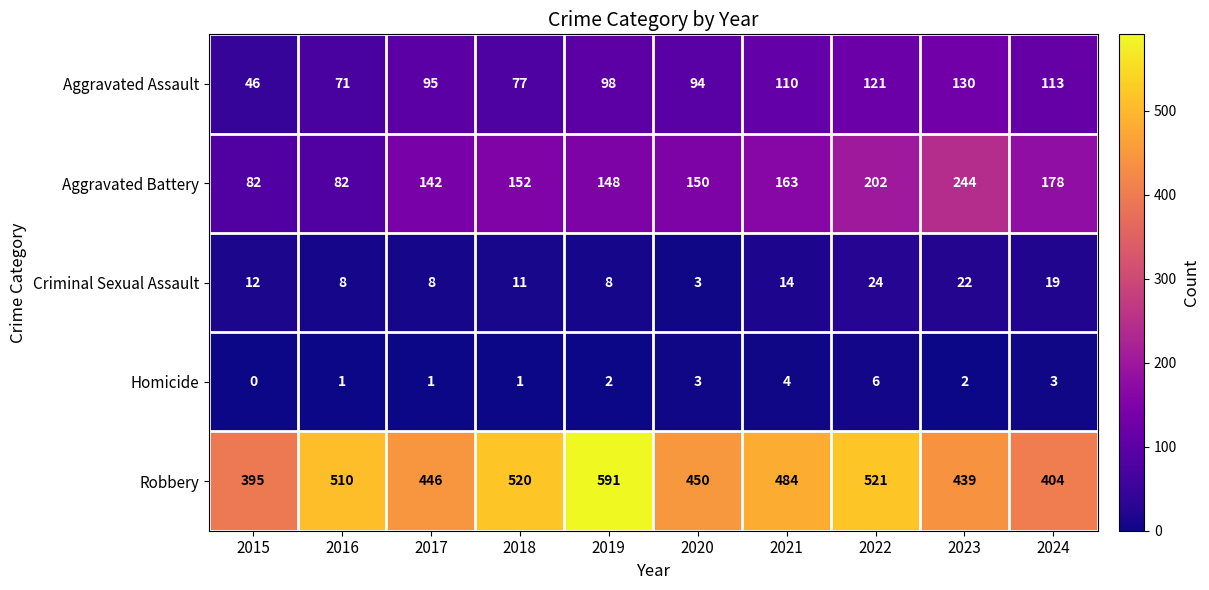

Rank the series by their maximum value, from lowest to highest.

Homicide, Criminal Sexual Assault, Aggravated Assault, Aggravated Battery, Robbery